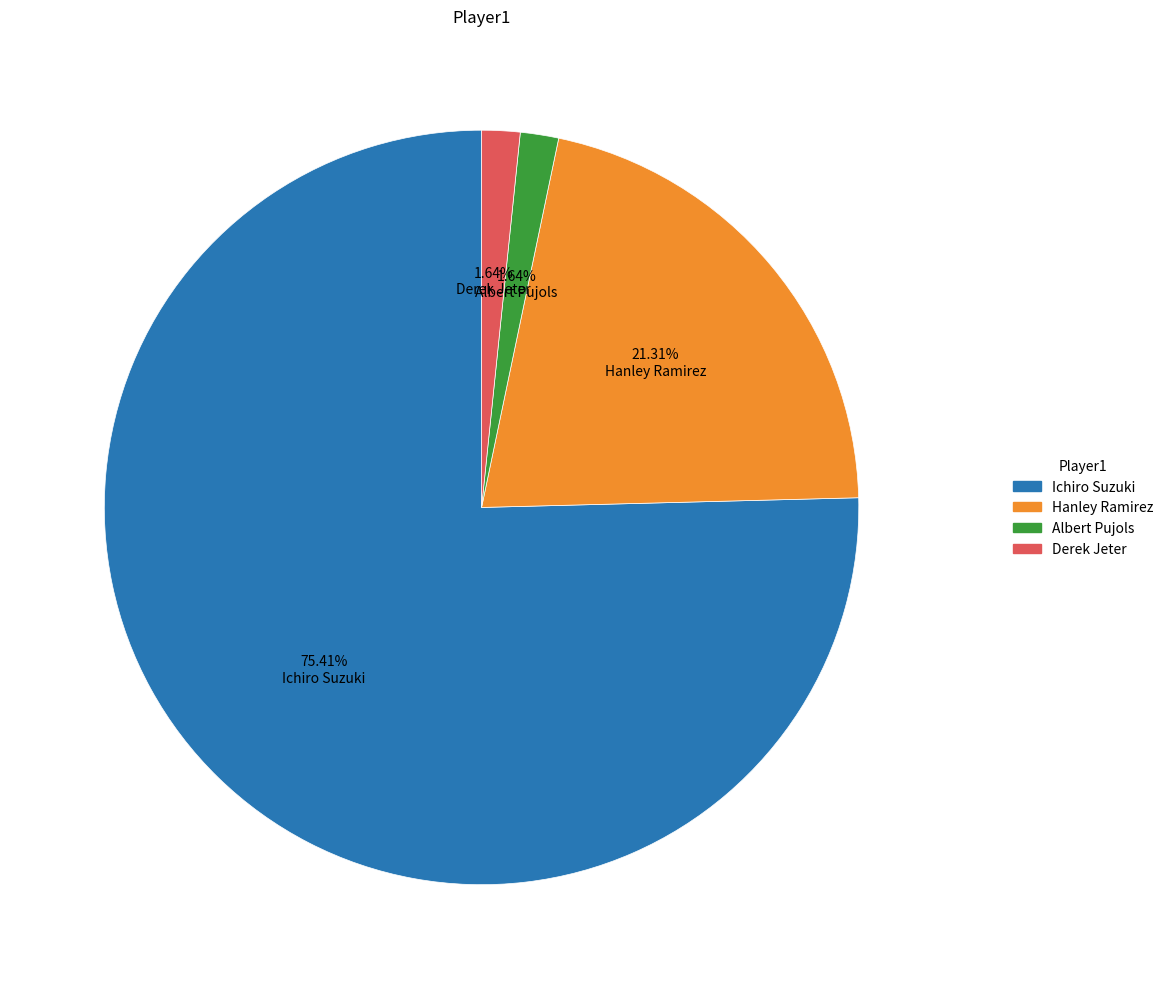

Is the sum of Ichiro Suzuki and Derek Jeter greater than half?

Yes